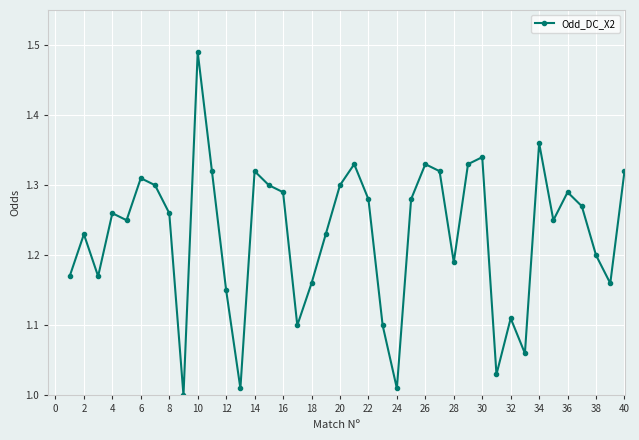

What is the sum of all values?

49.2